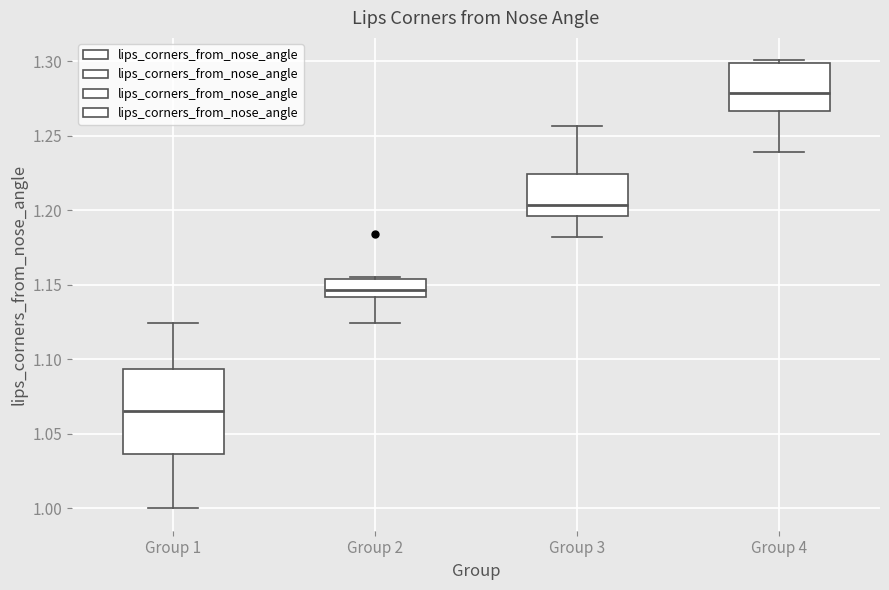

Comparing the boxes themselves (not the whiskers), which one is the tallest?

Group 1